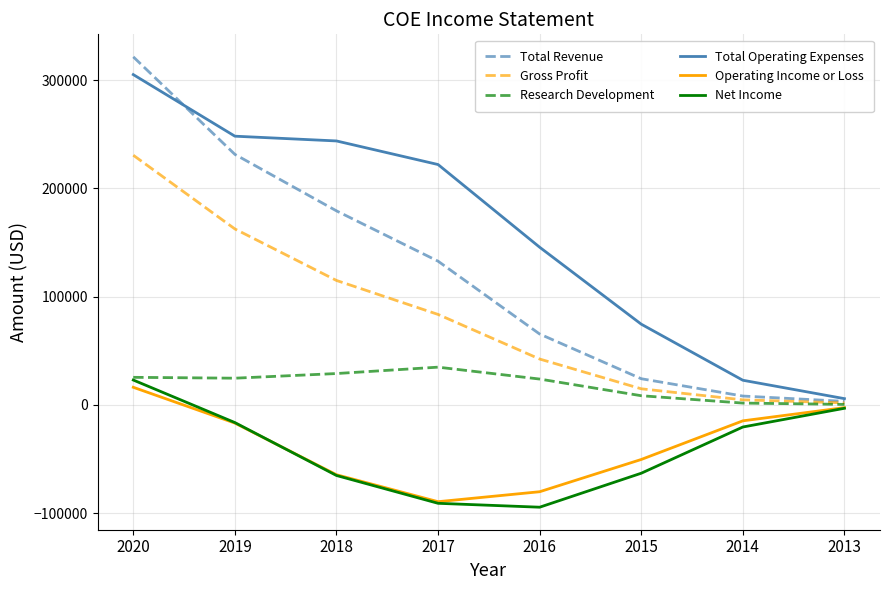

Between 2016 and 2013, which series saw the biggest shift?

Total Operating Expenses